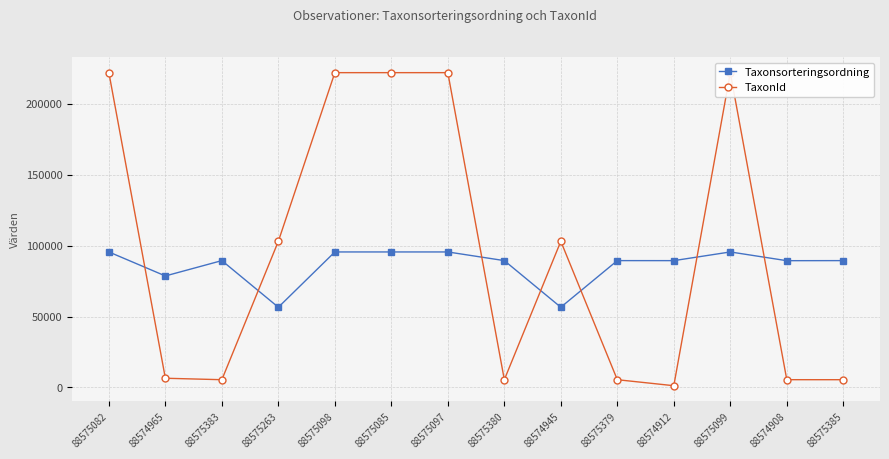

Which category has the lowest value in the TaxonId series?

88574912